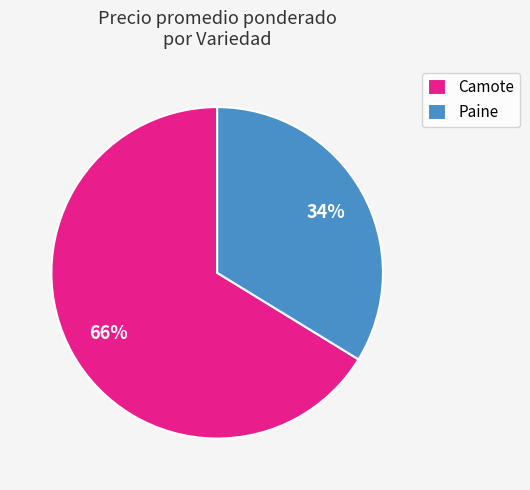

To the nearest percent, what percentage of the pie is Paine?

34%